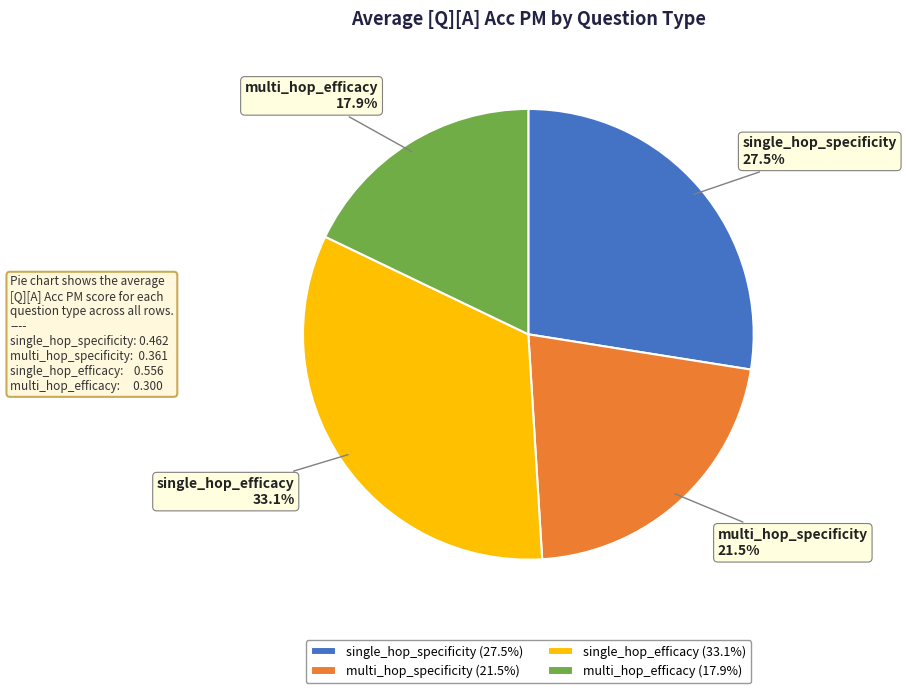

Is there any slice that represents more than half of the pie?

No